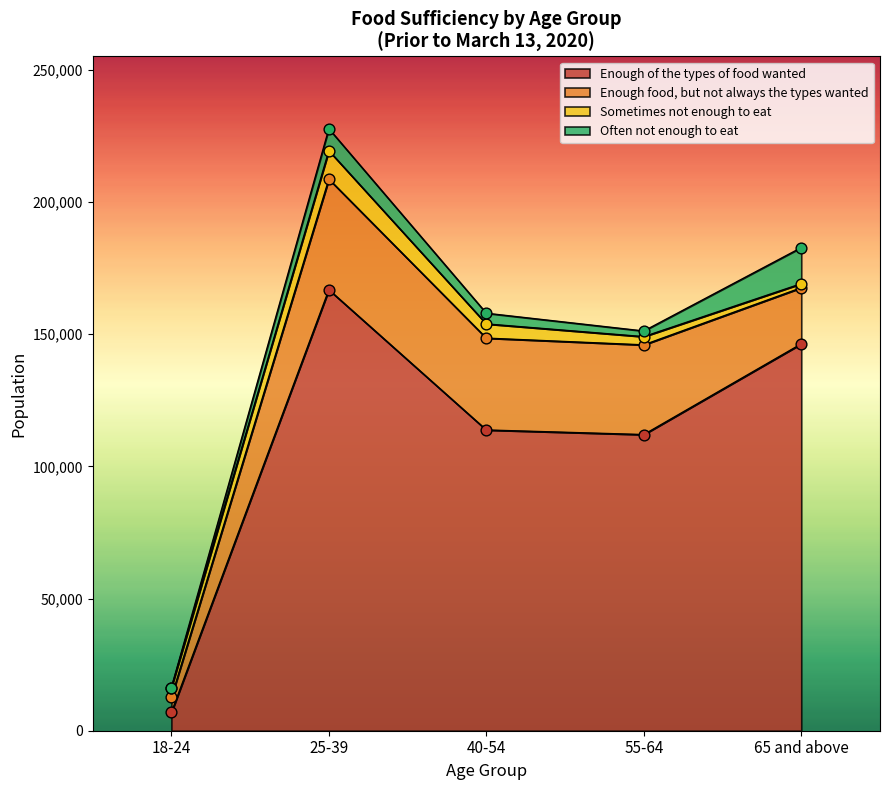

What is the total value across all series at 25-39?

227774